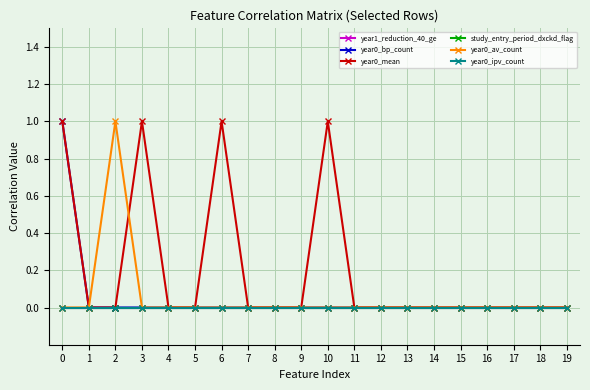

True or false: study_entry_period_dxckd_flag and year0_bp_count cross at least once.

False